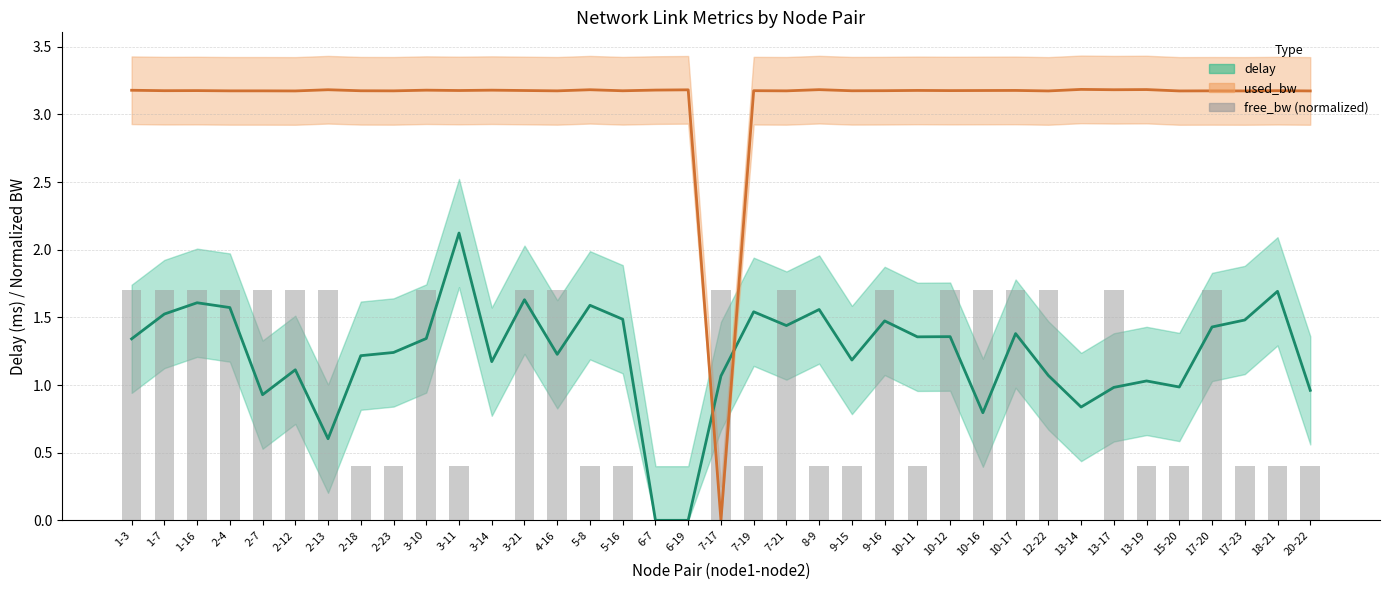

What is the difference between the second highest and minimum values?

1.7